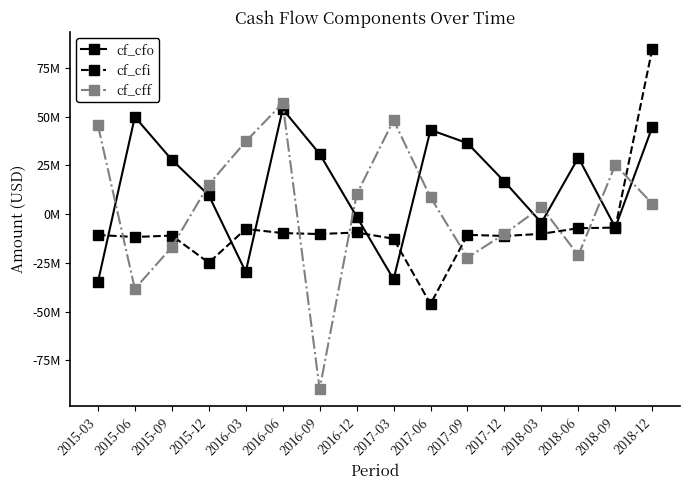

Rank the series at 2016-12 from lowest to highest value.

cf_cfi, cf_cfo, cf_cff